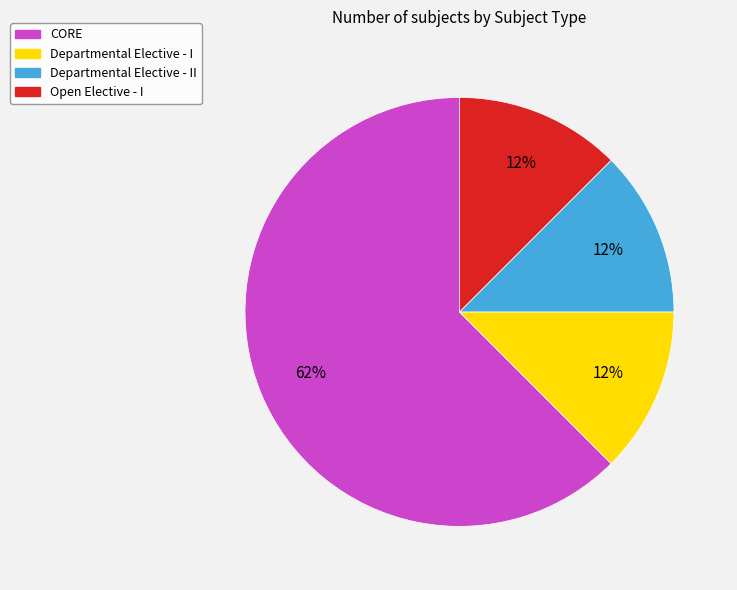

What is the ratio of the value at Departmental Elective - II to the value at Departmental Elective - I?

1.0